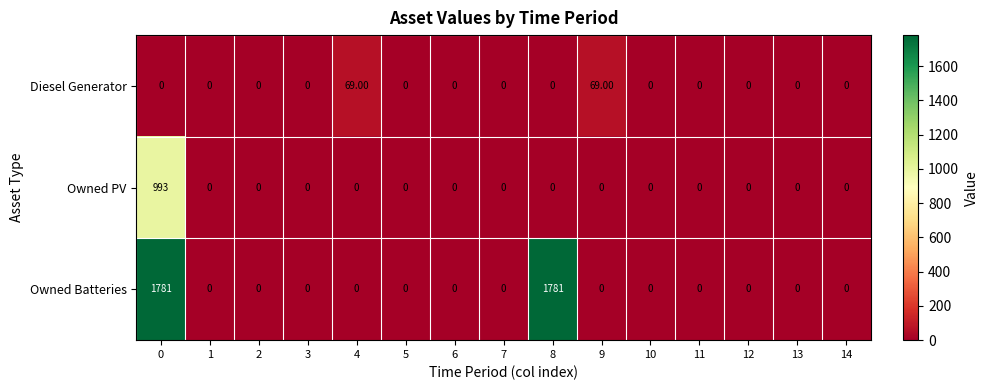

Which series changed the most between 0 and 4?

Owned Batteries